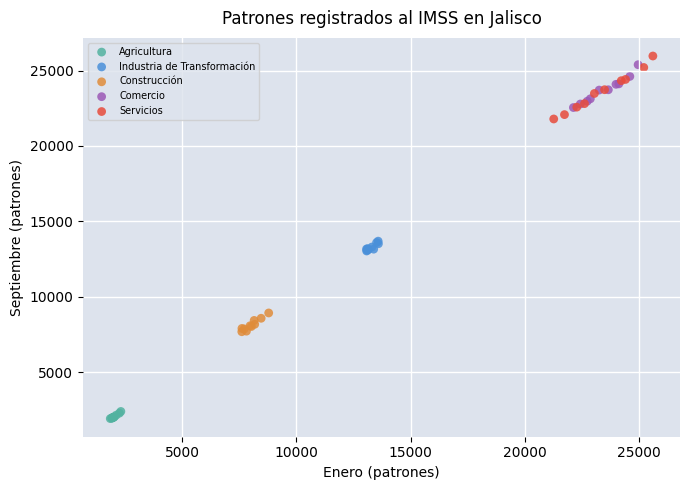

What are all the series names shown in the legend?

Agricultura, Industria de Transformación, Construcción, Comercio, Servicios